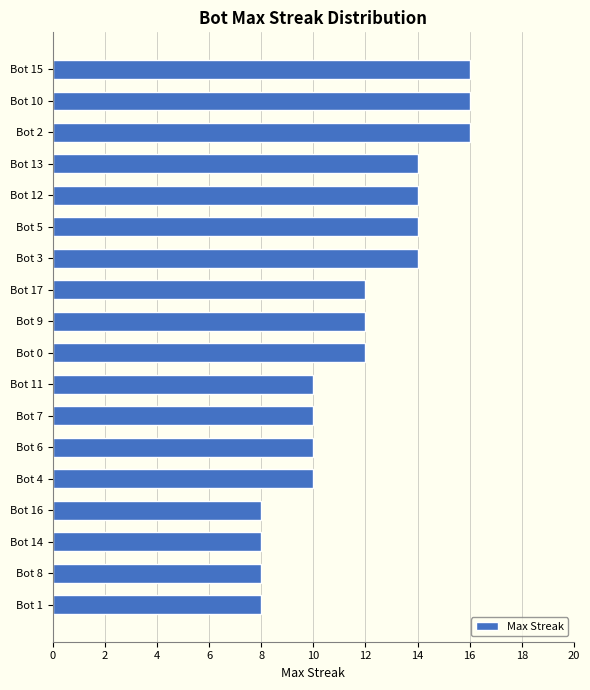

Which has a higher value, Bot 0 or Bot 10?

Bot 10